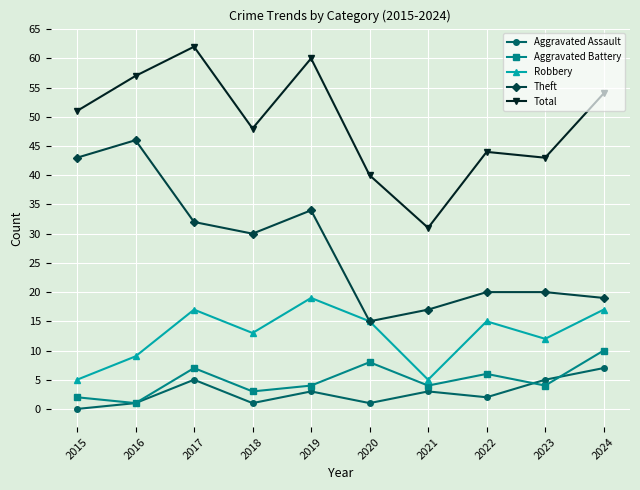

Which series has the largest total across all categories?

Total